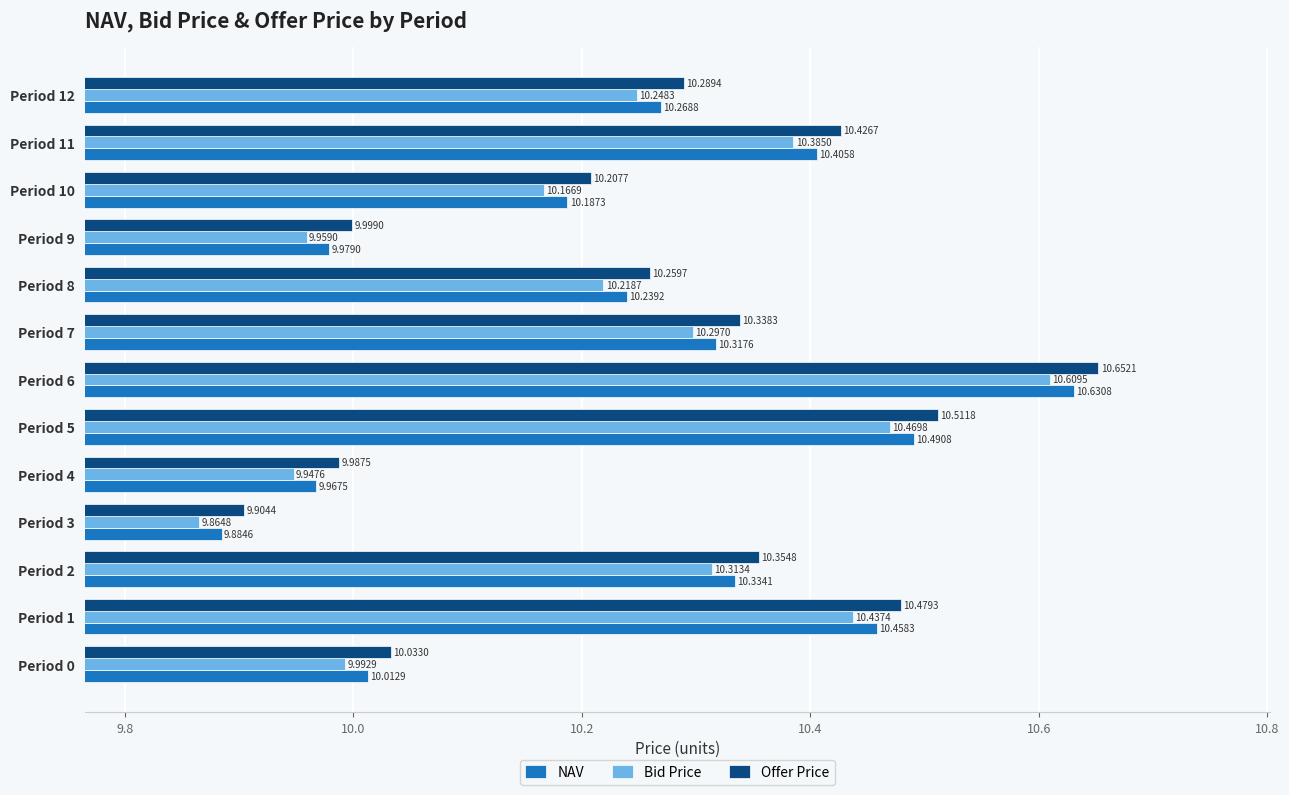

At how many categories does at least one series exceed 10?

10